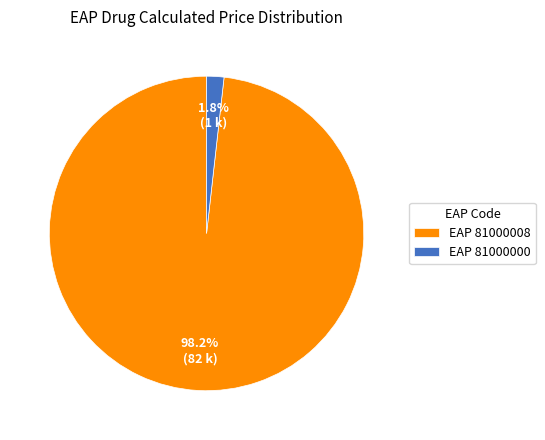

Between EAP 81000000 and EAP 81000008, which is larger?

EAP 81000008